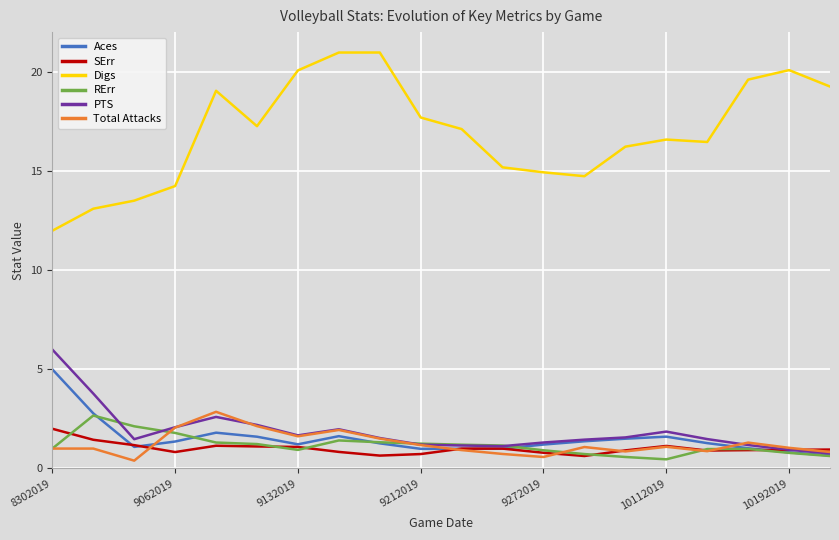

True or false: PTS and Digs cross at least once.

False